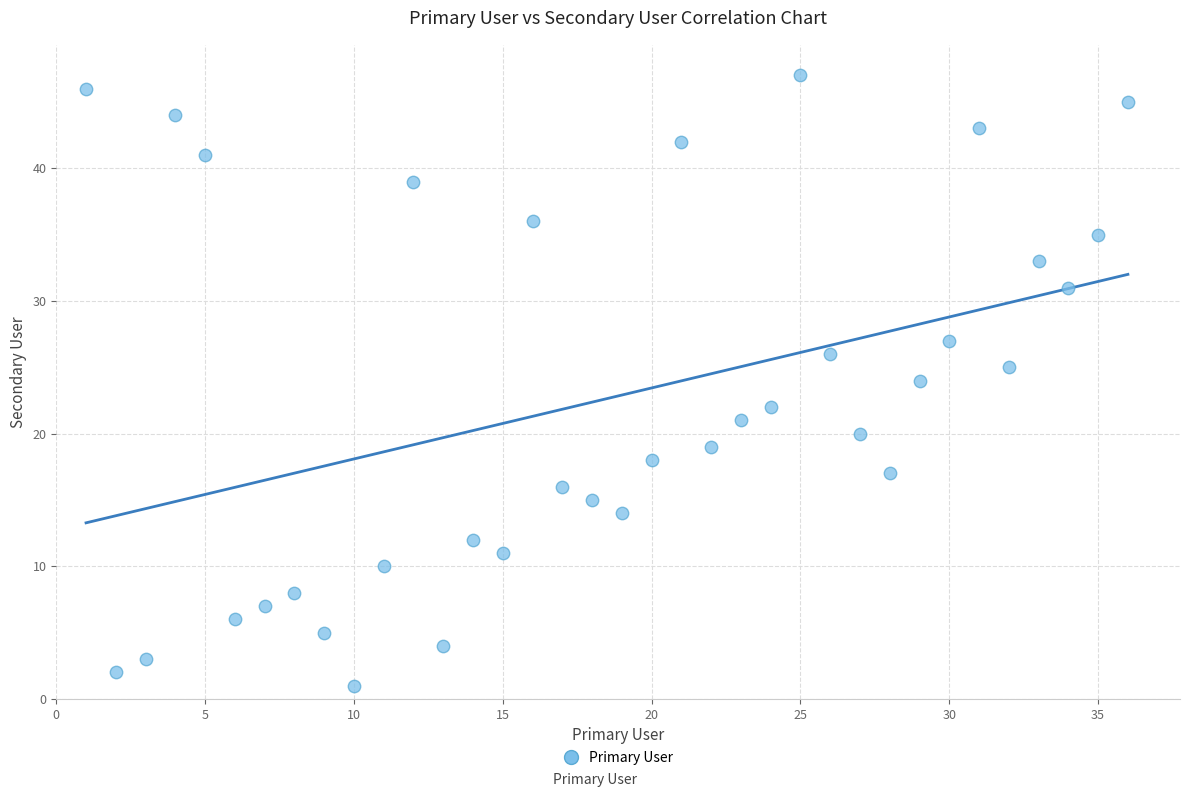

What is the range of Y values (max minus min)?

46